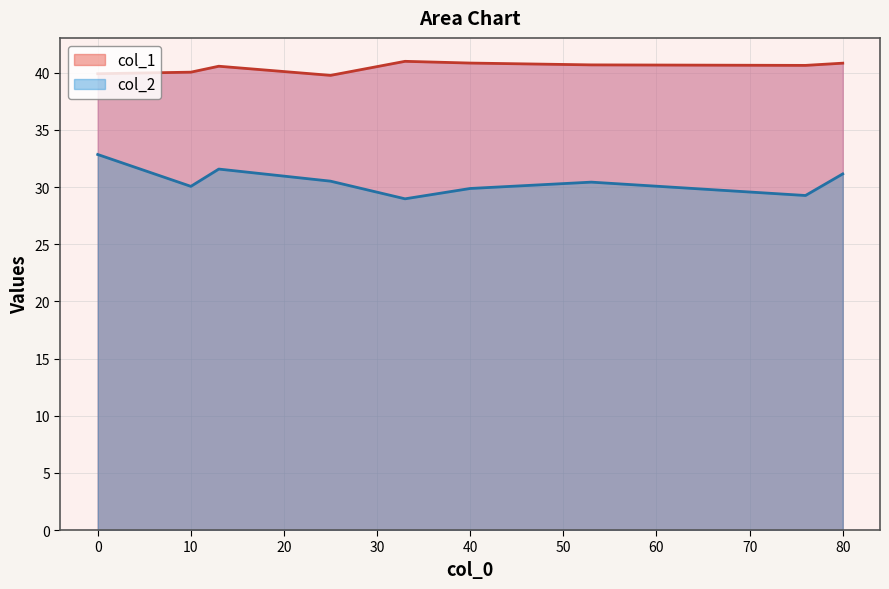

At which category does col_2 reach its first local peak?

2